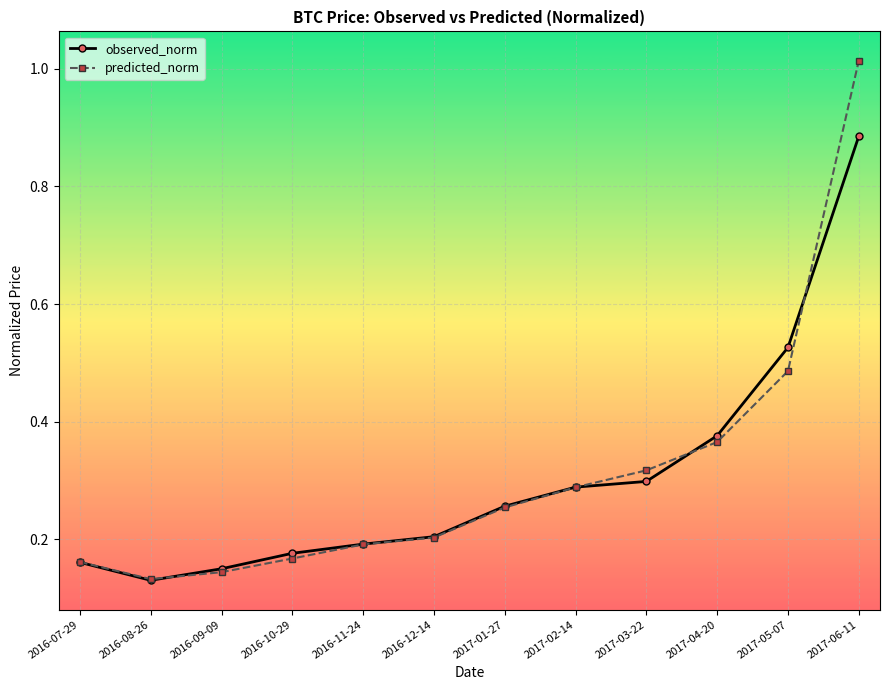

Count the observed_norm values in the range 0 to 1.

12